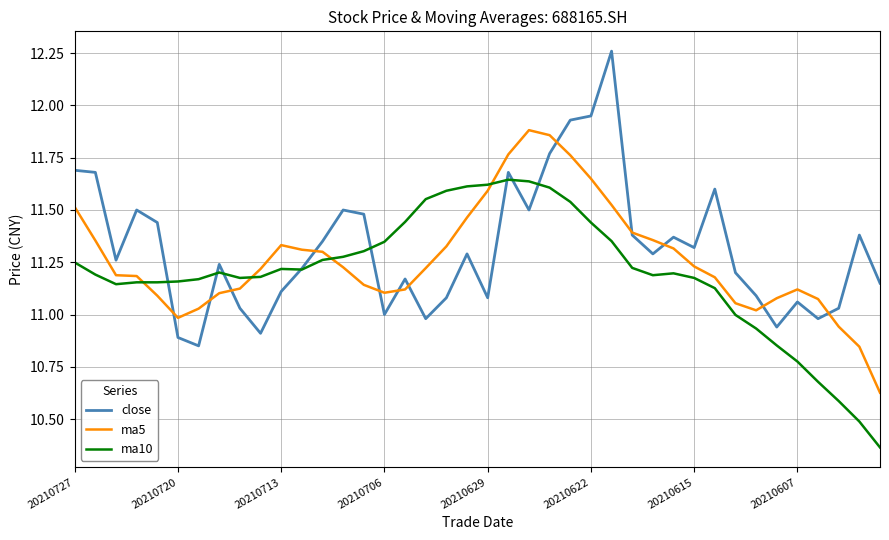

Which series has the widest spread of values?

close